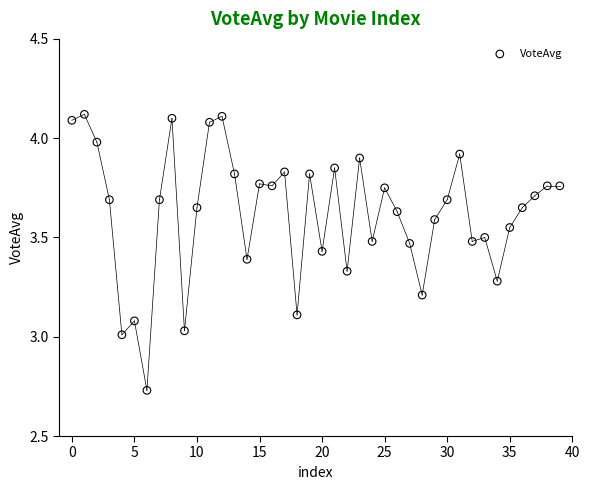

What is the range of Y values (max minus min)?

1.4